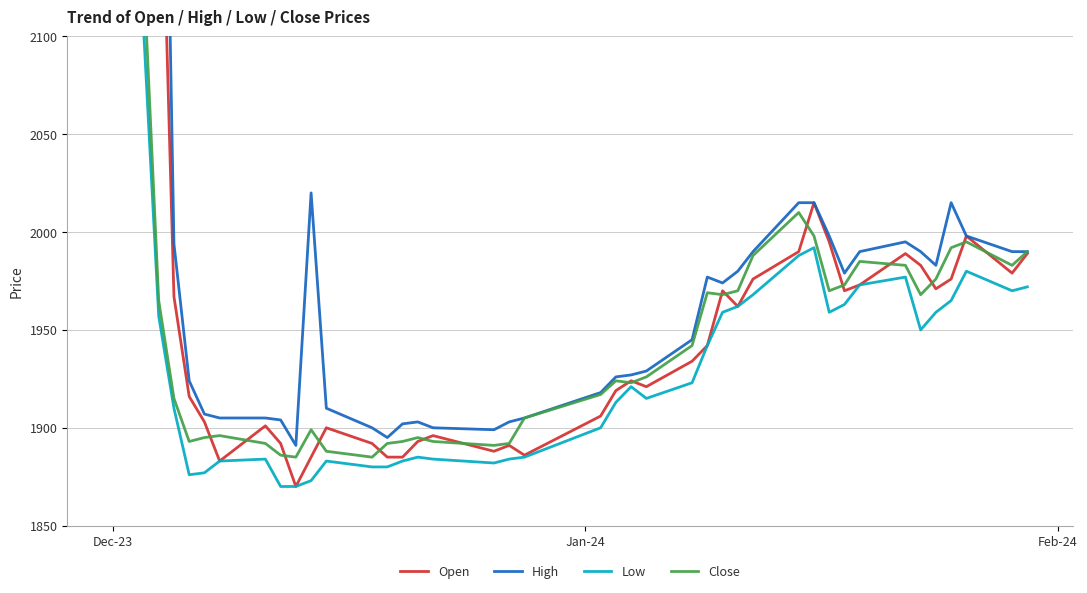

Rank the series by their maximum value, from lowest to highest.

Open, Low, Close, High